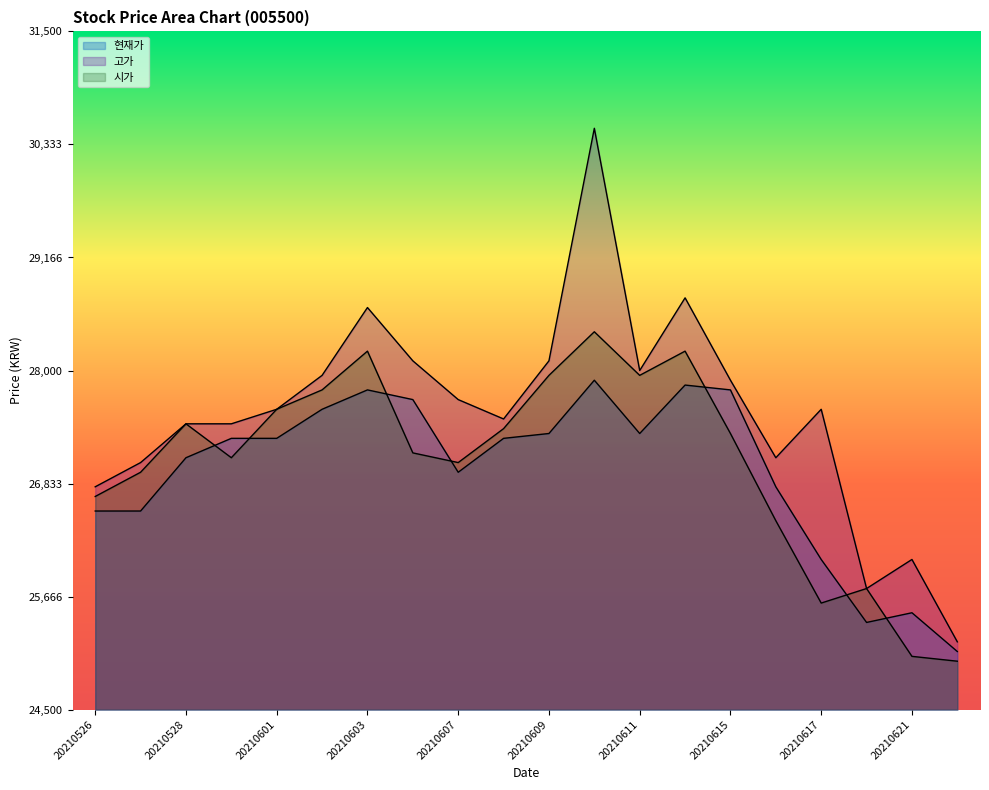

Which label corresponds to the smallest value in the chart?

20210622